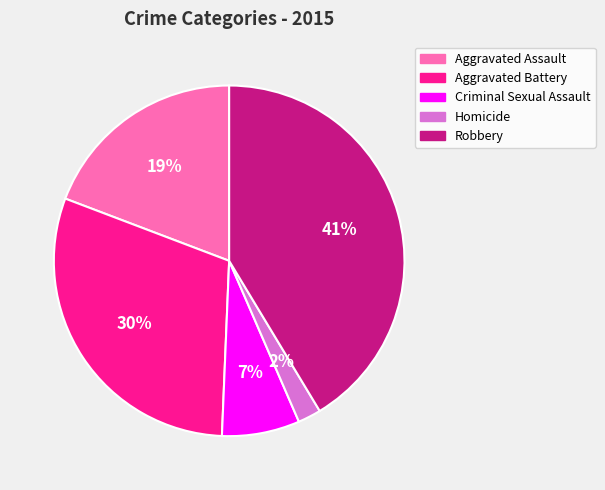

Do Homicide and Aggravated Battery together represent more than half of the pie?

No